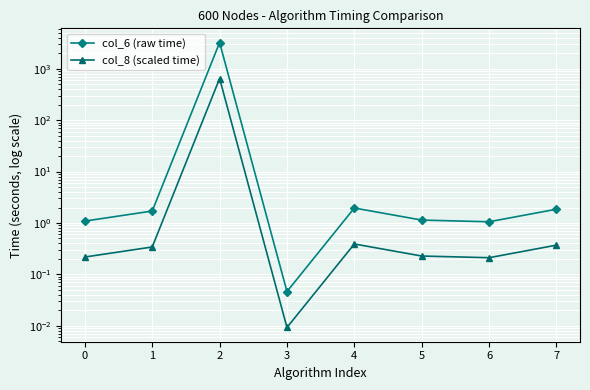

Is the value of col_8 (scaled time) at 7 greater than the value of col_6 (raw time) at 2?

No